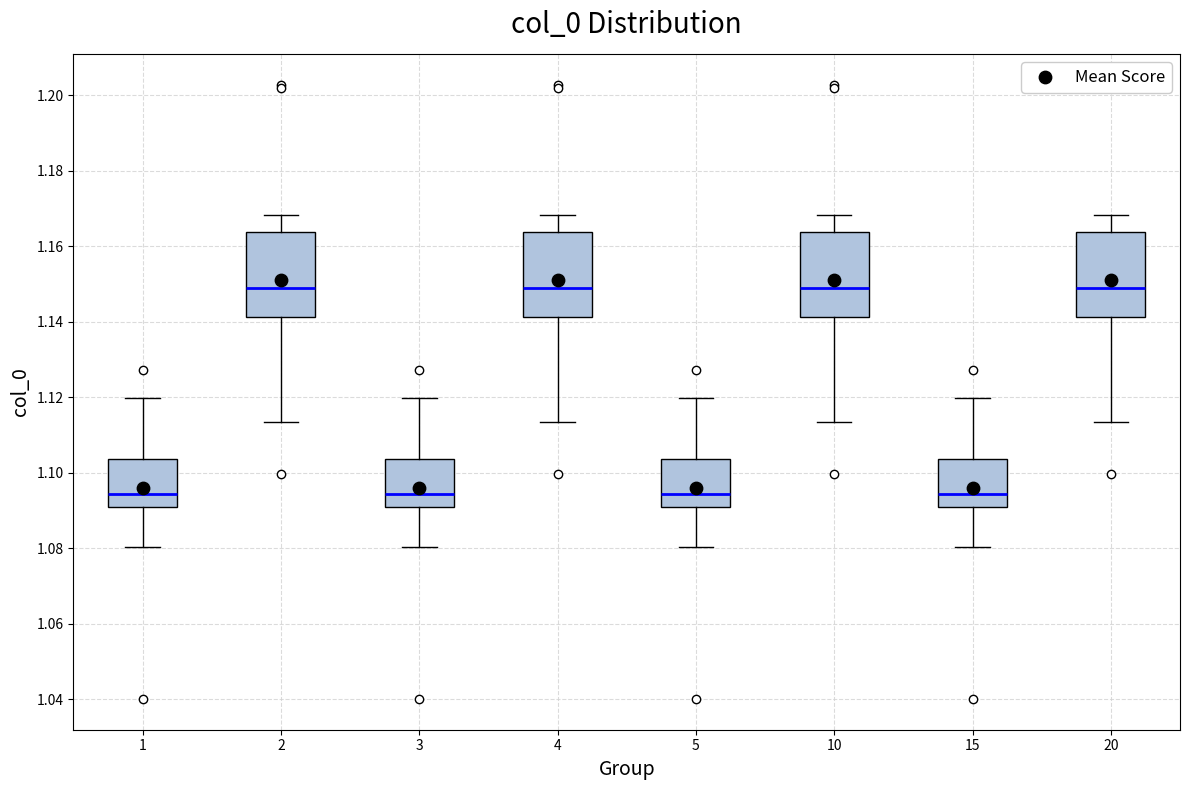

Where does the upper whisker of the box at x = 20 end on the y-axis? The values are not printed on the chart, so give them approximately, as read against the axis.

1.168